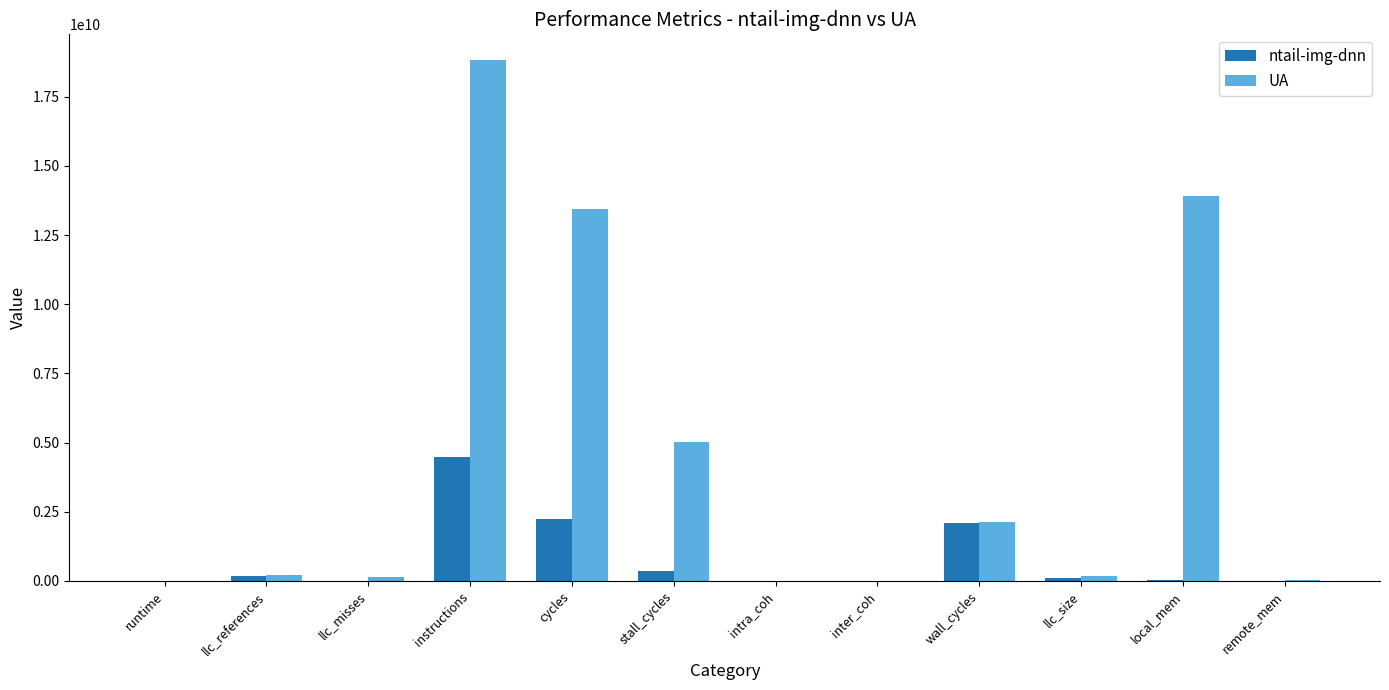

Which series changed the most between llc_size and local_mem?

UA